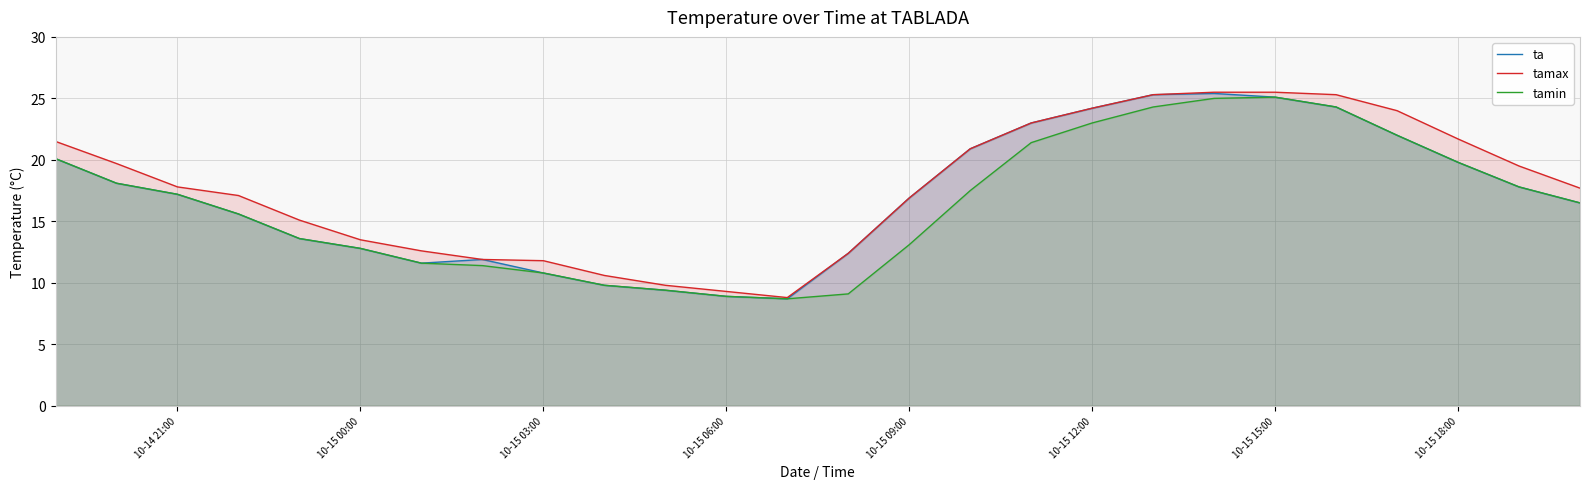

List the series in order of their peak value, highest first.

tamax, ta, tamin